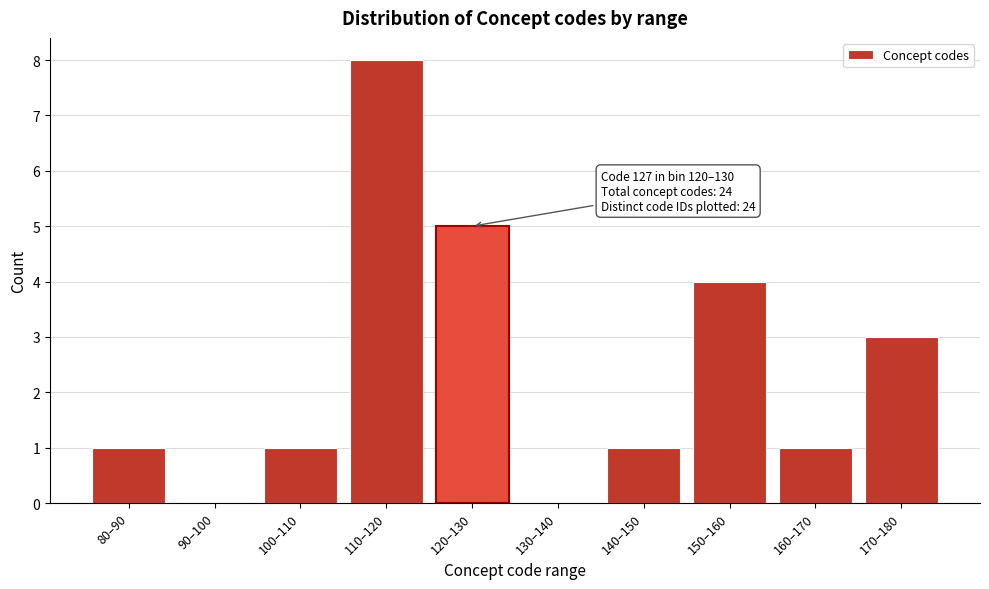

Reading right to left, what are all the values shown in this chart?

170–180=3	160–170=1	150–160=4	140–150=1	130–140=0	120–130=5	110–120=8	100–110=1	90–100=0	80–90=1